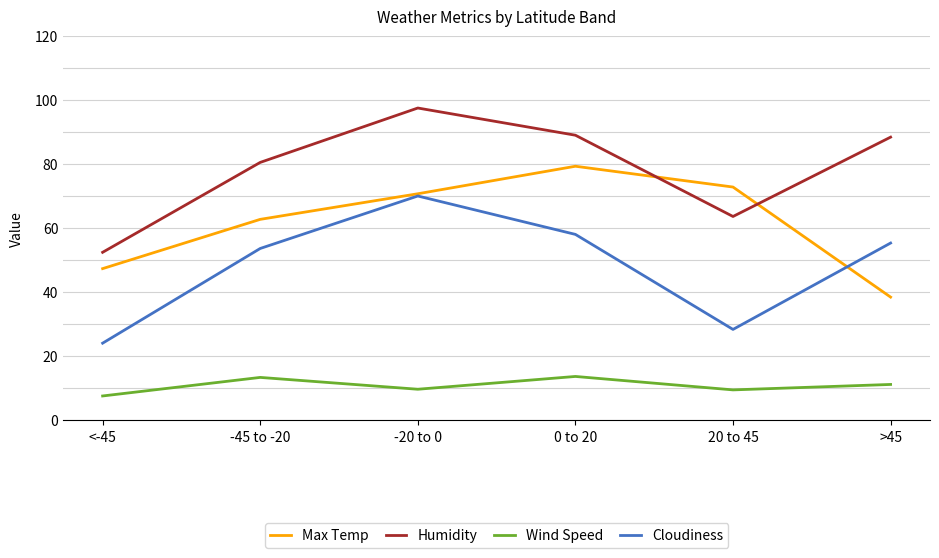

What value does the Wind Speed series have at 0 to 20?

13.6